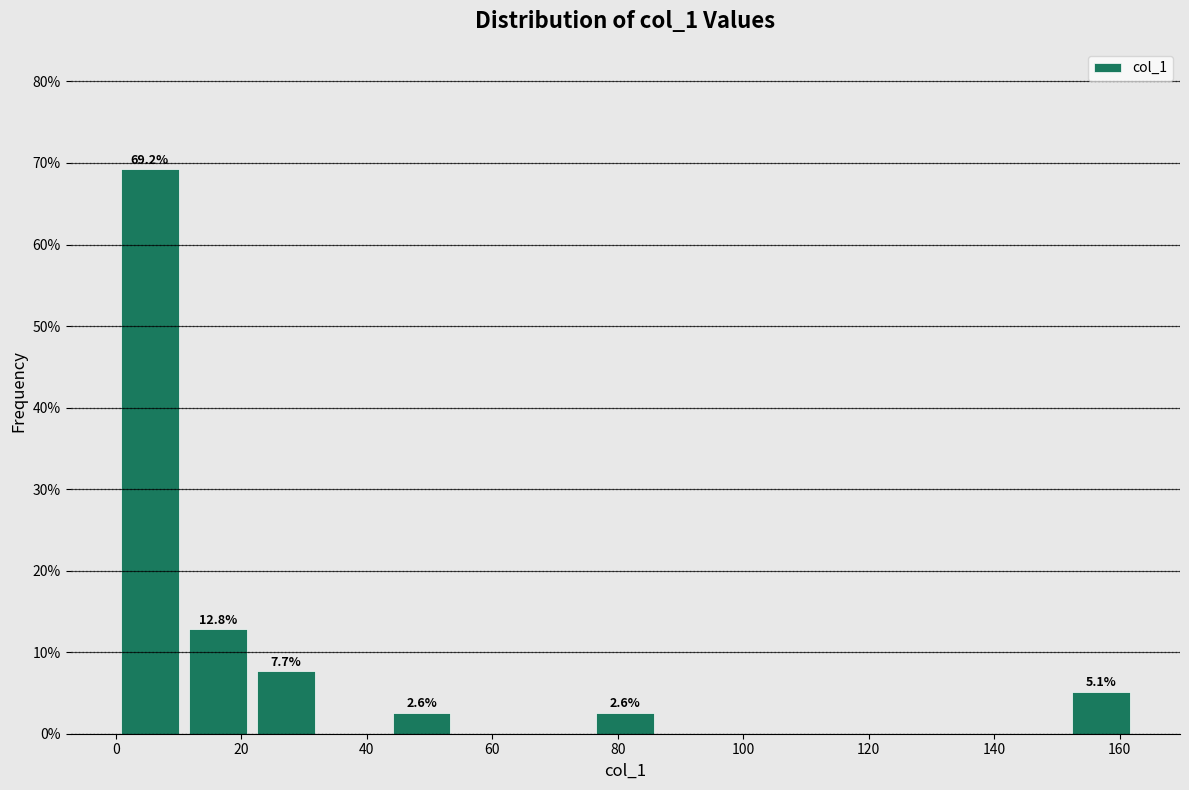

Which range on the x-axis has the tallest bar?

0 to 10